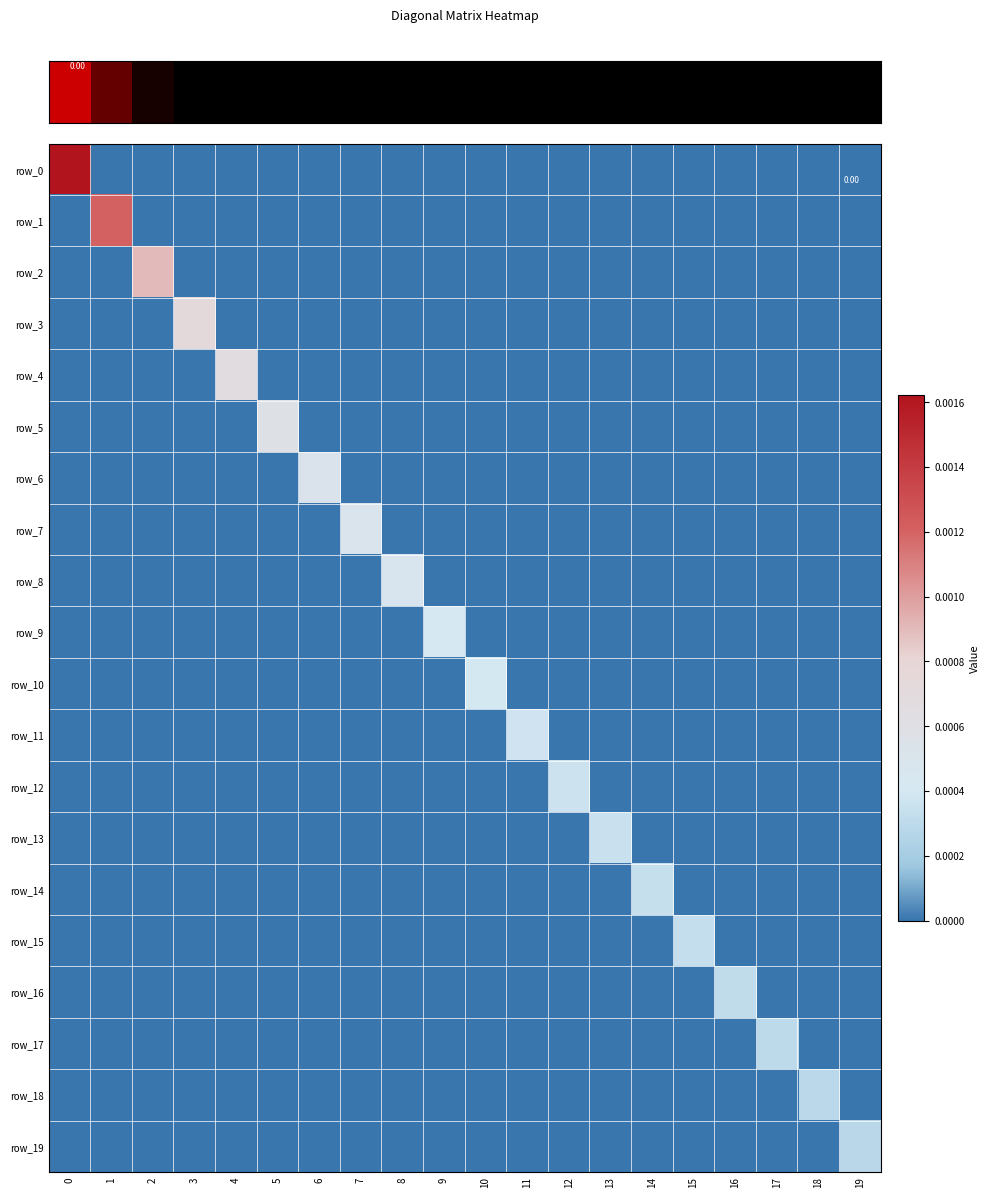

Is it true that row_9 equals 0.0 at 8?

False